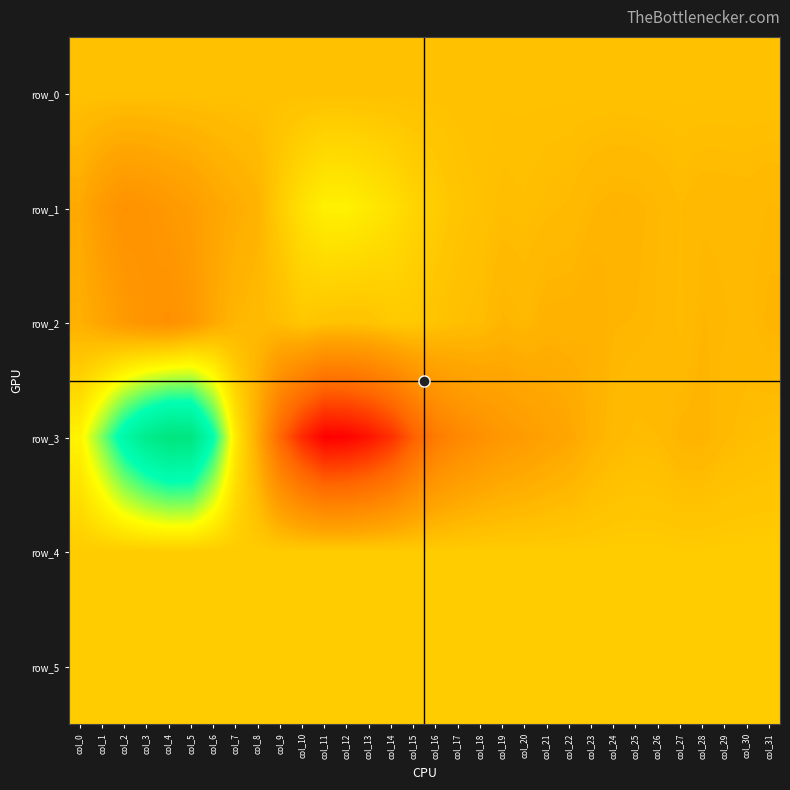

What is the lowest value of the row_3 series?

-8447.0